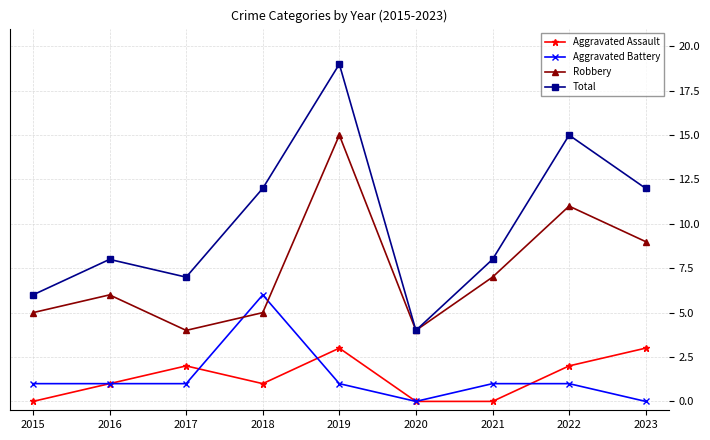

Count the number of data series in this chart.

4